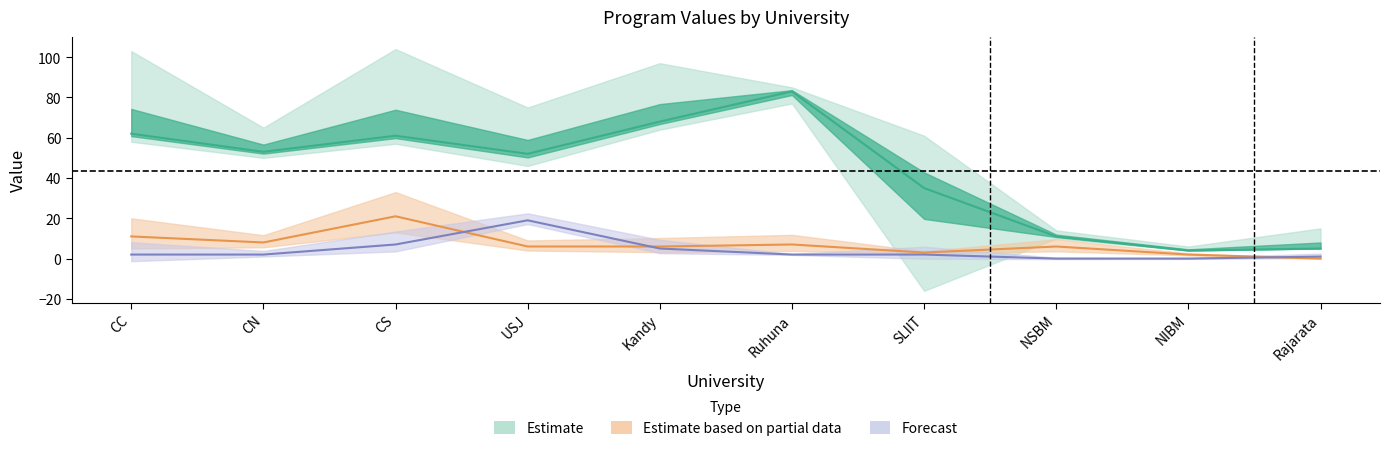

The ACC series shows 2 at NSBM. True or false?

False